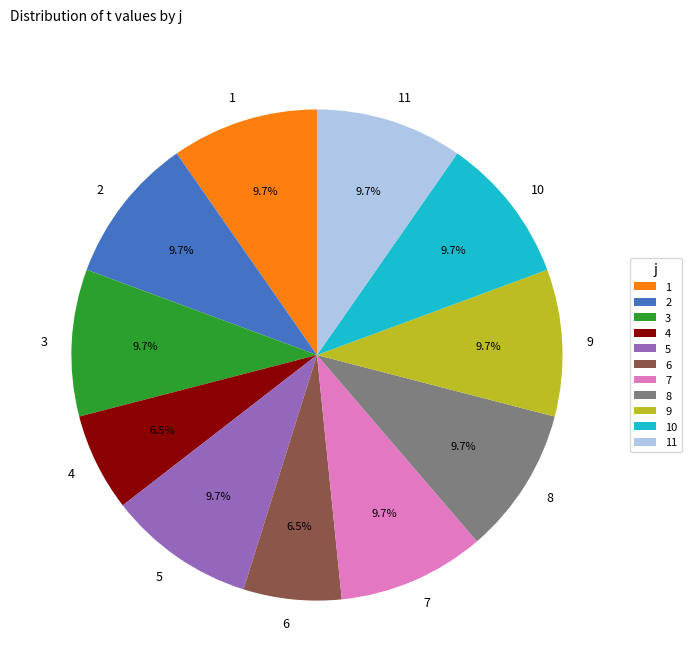

What is the ratio of the value at 4 to the value at 6?

1.0